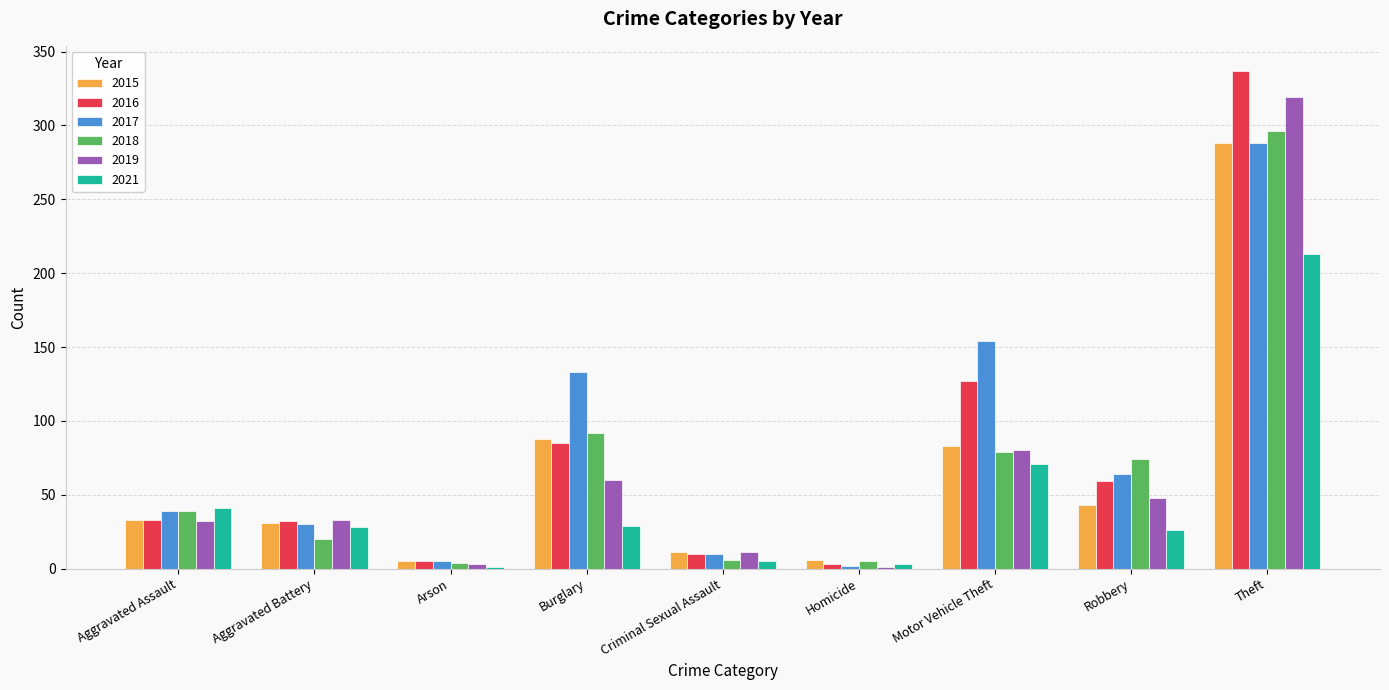

At which label is 2016 closest to 170?

Motor Vehicle Theft